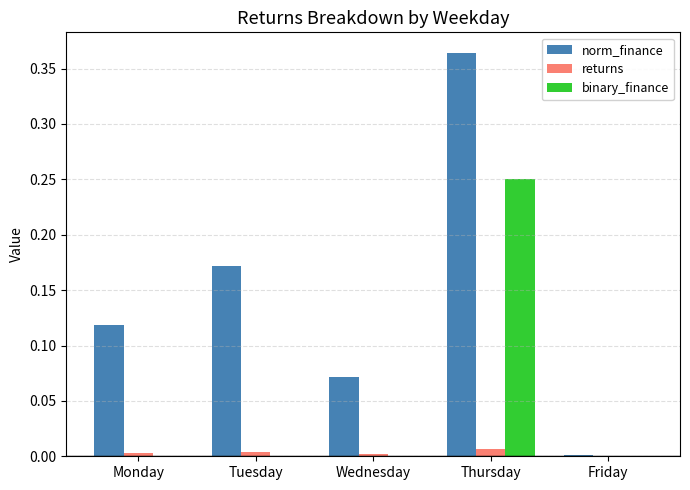

Which series has the largest total across all categories?

norm_finance